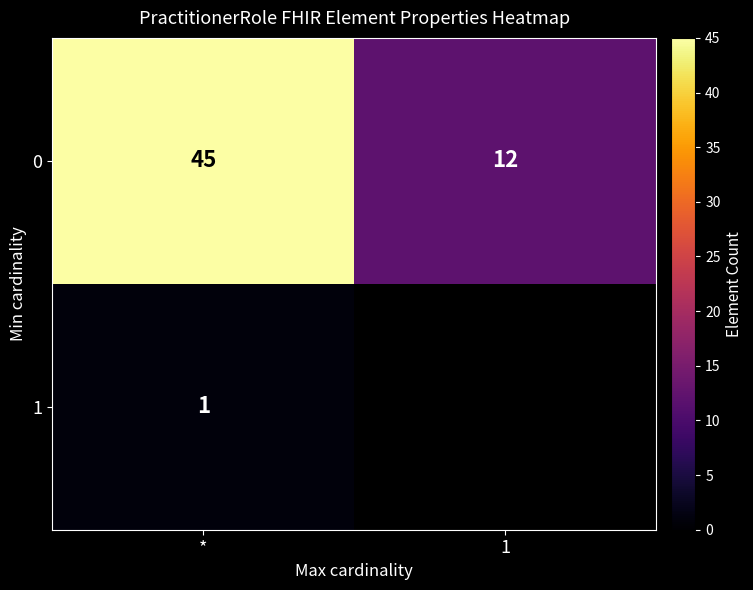

What is the total value across all series at *?

46